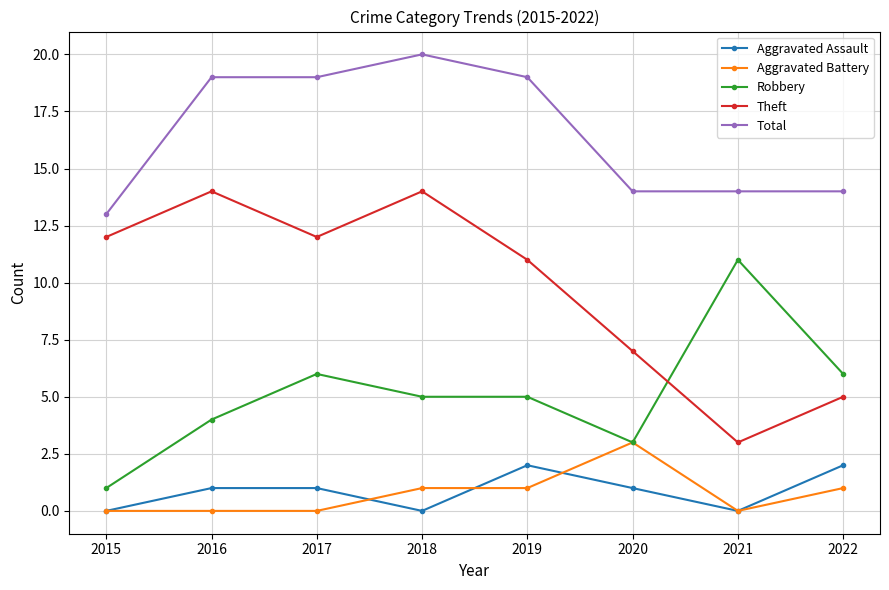

Which series has the largest range (max minus min)?

Theft